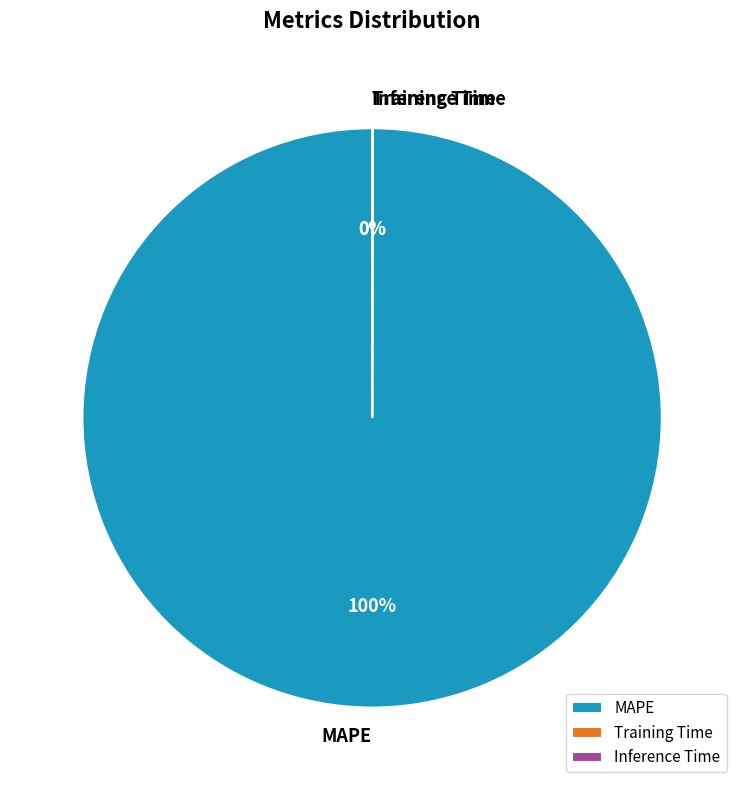

To the nearest percent, what is the average slice percentage?

33%